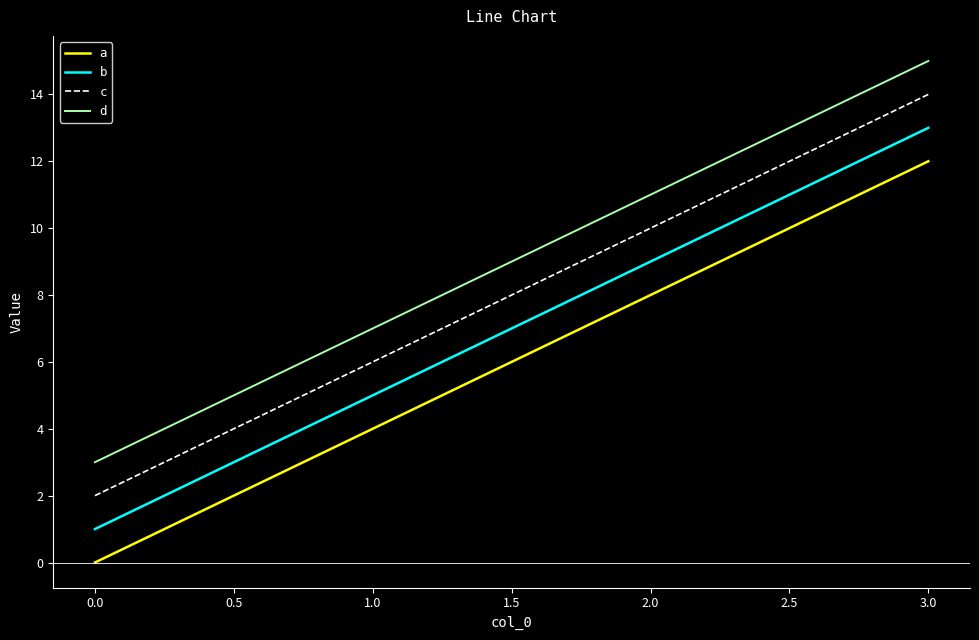

Rank the categories by b value from lowest to highest.

0.0, 1.0, 2.0, 3.0